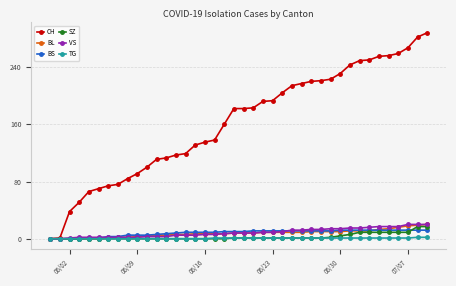

After their last crossing, which series has the higher values: VS or BS?

VS